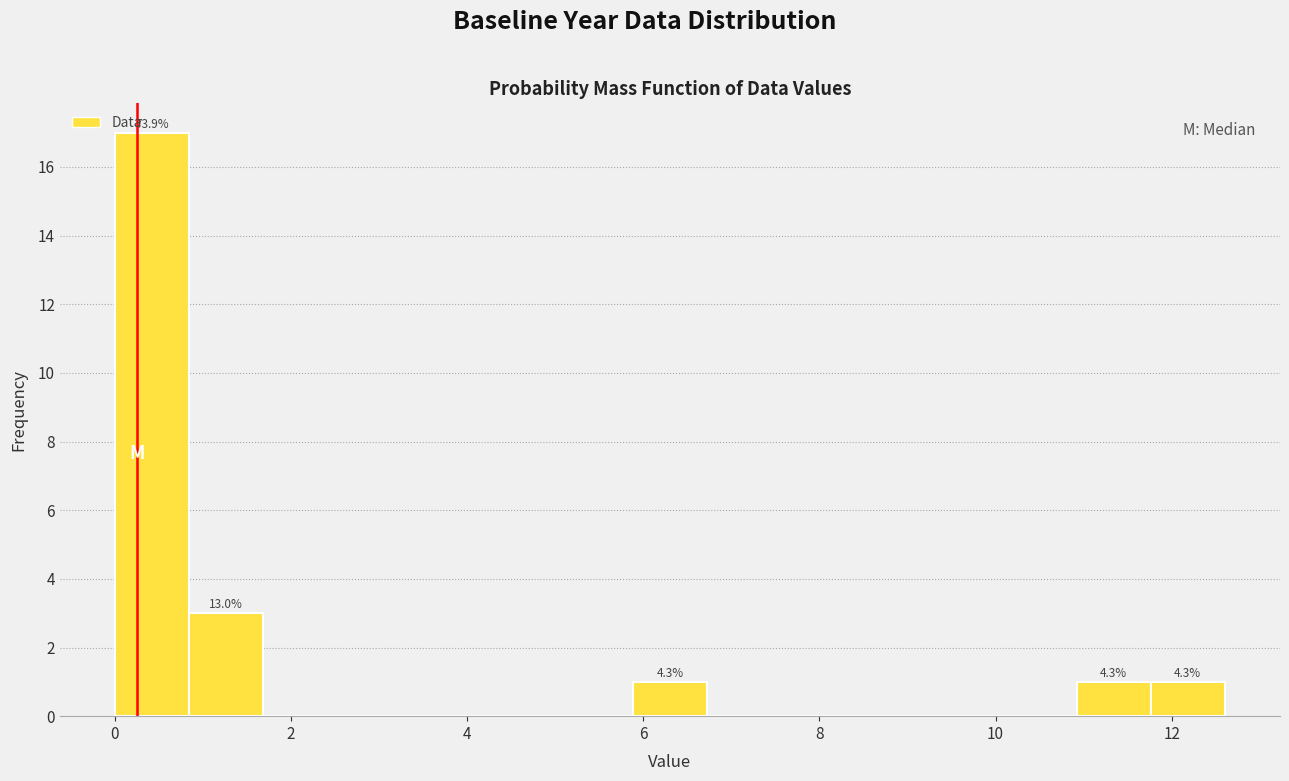

Over which range of the x-axis is the bar tallest?

0.0 to 0.8